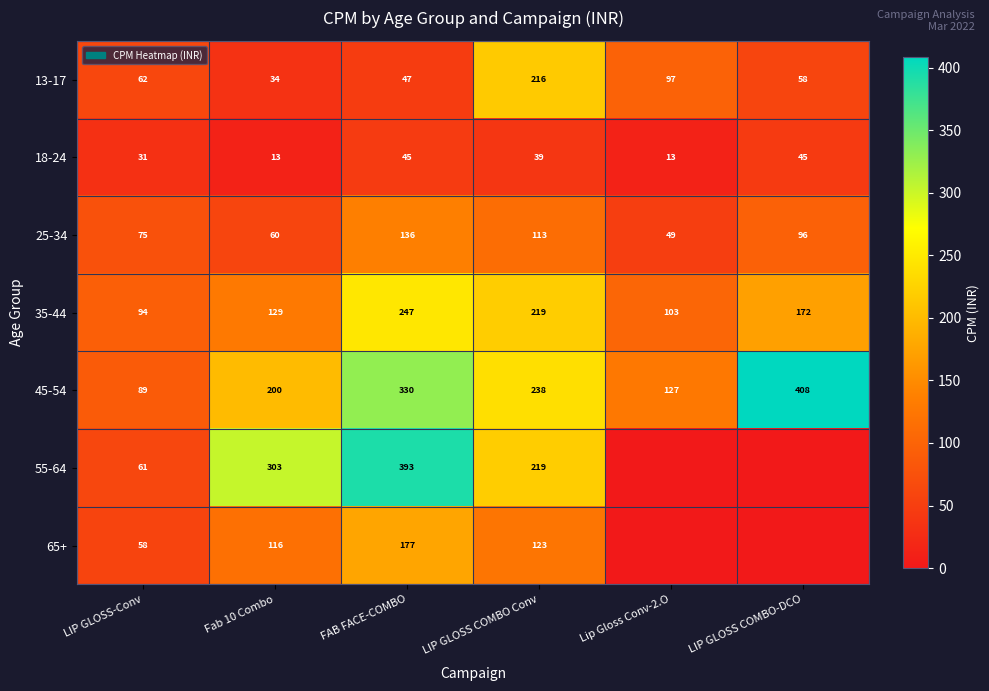

At which label is 35-44 closest to 170?

LIP GLOSS COMBO-DCO